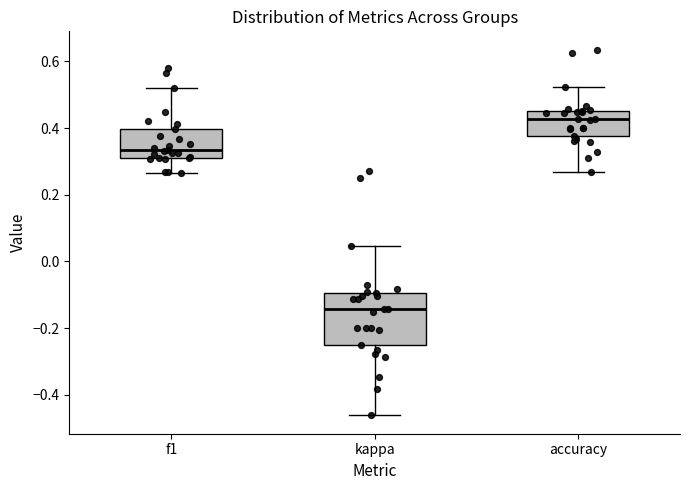

Which box is the tallest, from its lower edge to its upper edge?

kappa